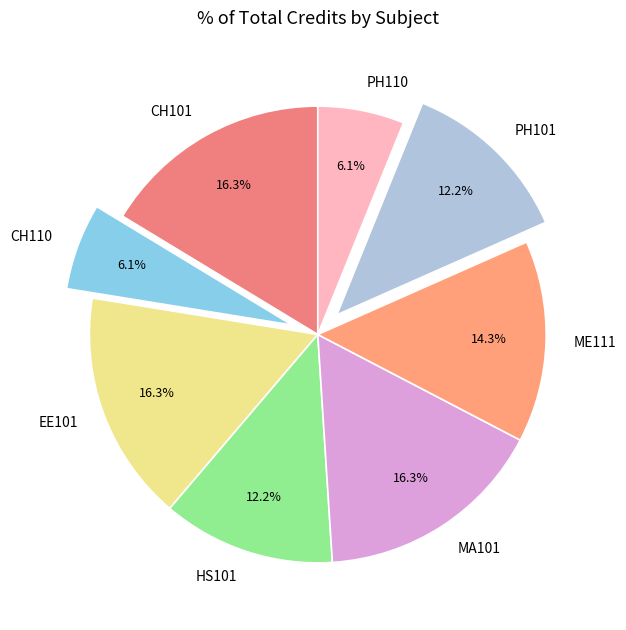

Is there any slice that represents more than half of the pie?

No